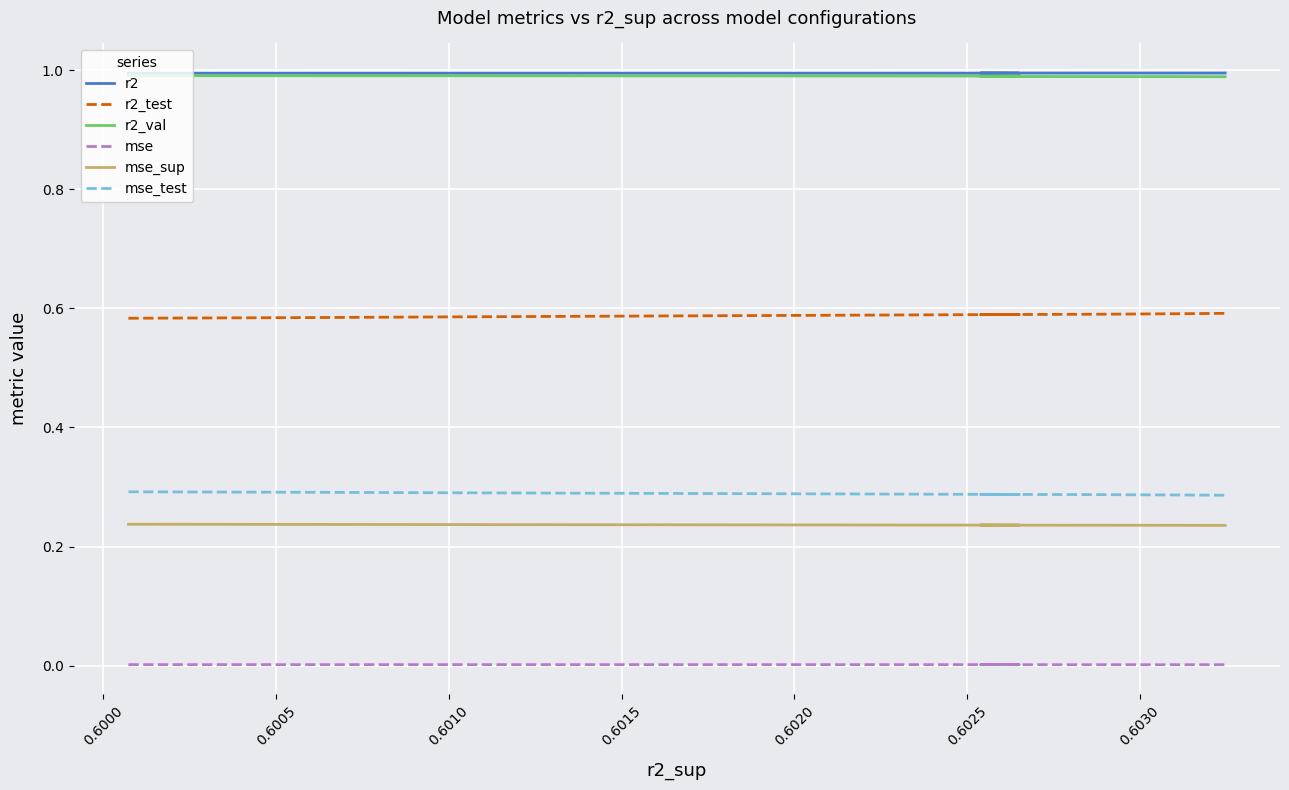

Which series has the largest range (max minus min)?

r2_test